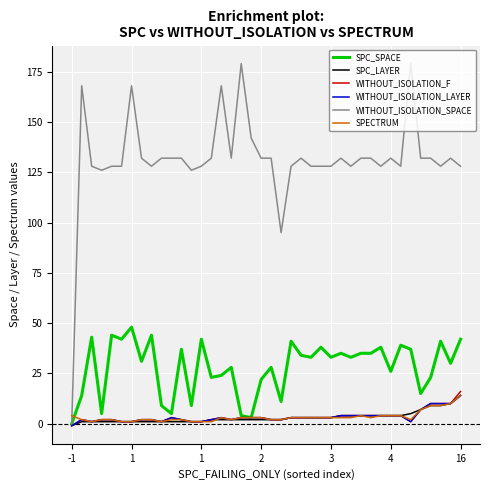

True or false: WITHOUT_ISOLATION_SPACE and SPECTRUM intersect in this chart.

True